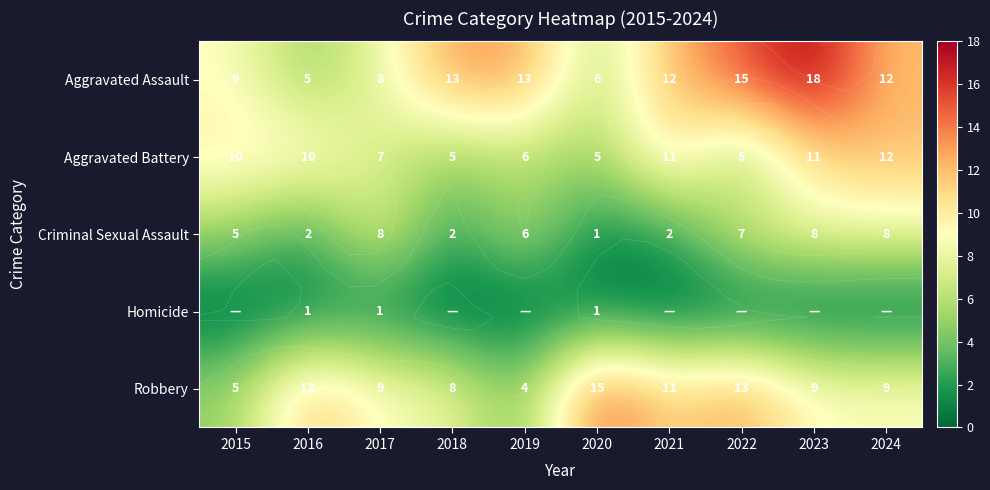

Rank the categories by Aggravated Assault value from highest to lowest.

2023, 2022, 2018, 2019, 2021, 2024, 2015, 2017, 2020, 2016